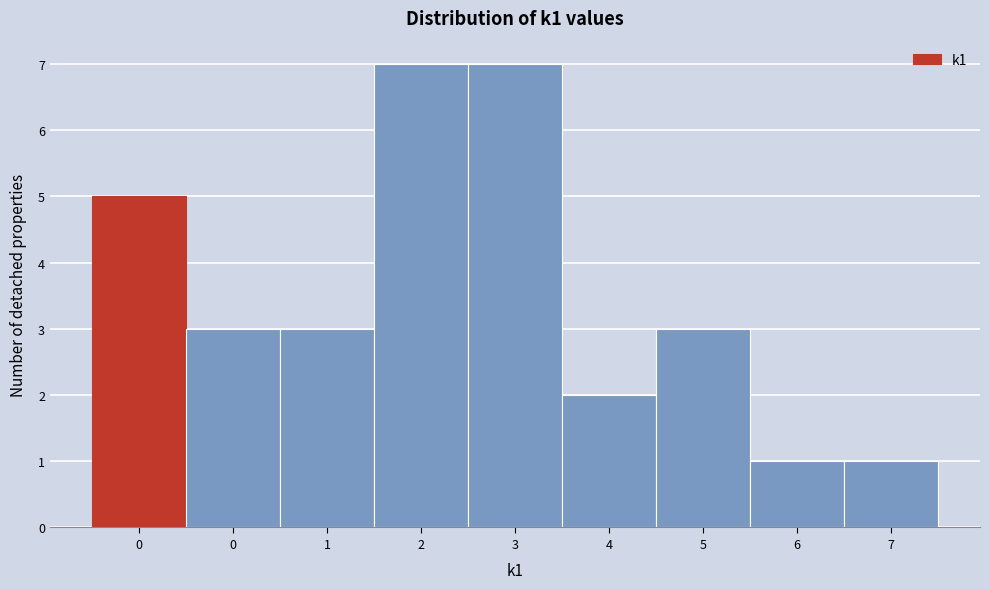

How many bars are there in total?

9